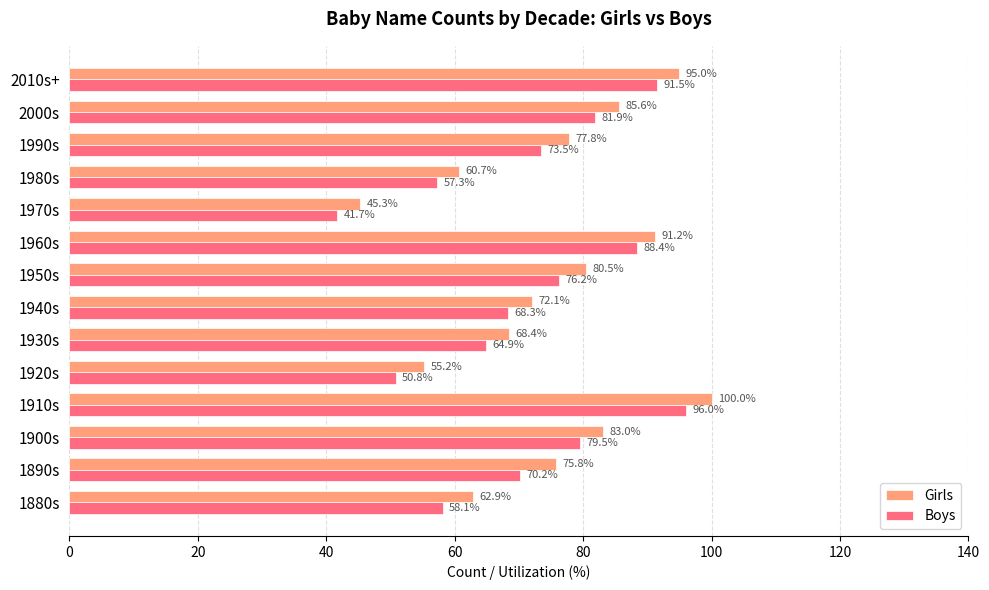

At how many categories does at least one series exceed 44?

14